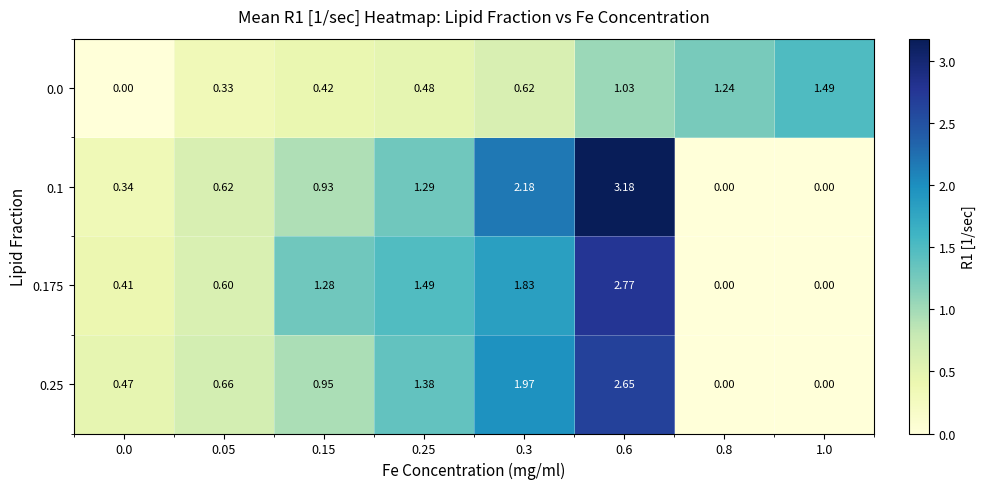

How many values in 0.175 are above zero?

6